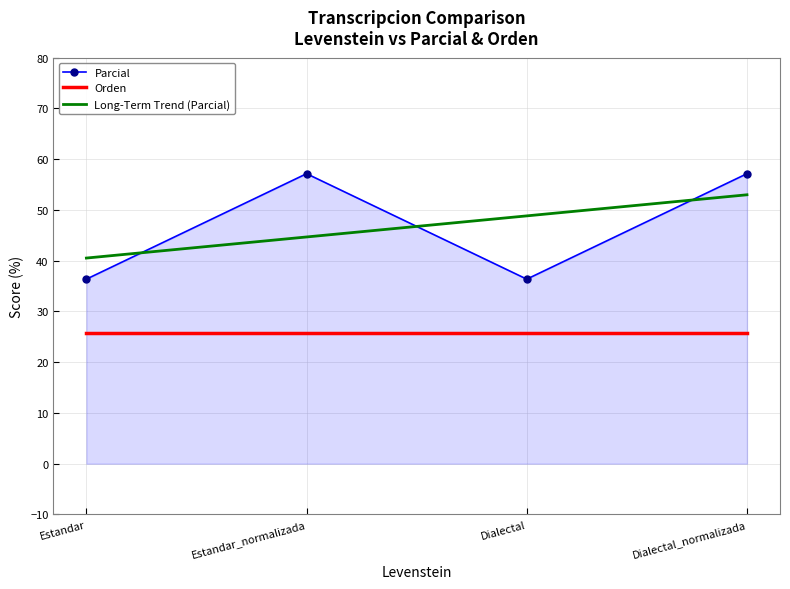

The Orden series shows 9.4 at Dialectal_normalizada. True or false?

False